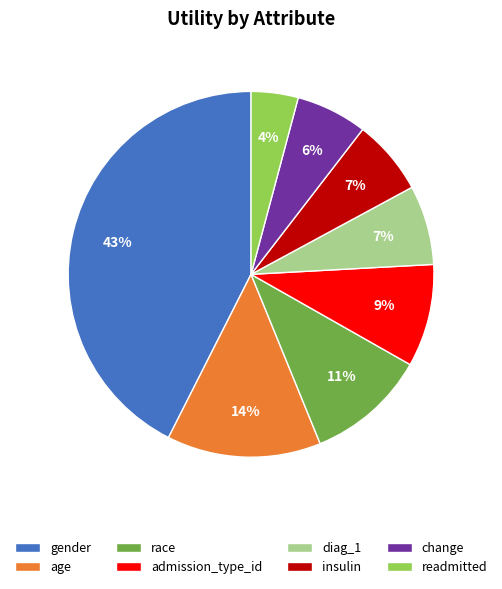

Is there a majority slice in this chart?

No